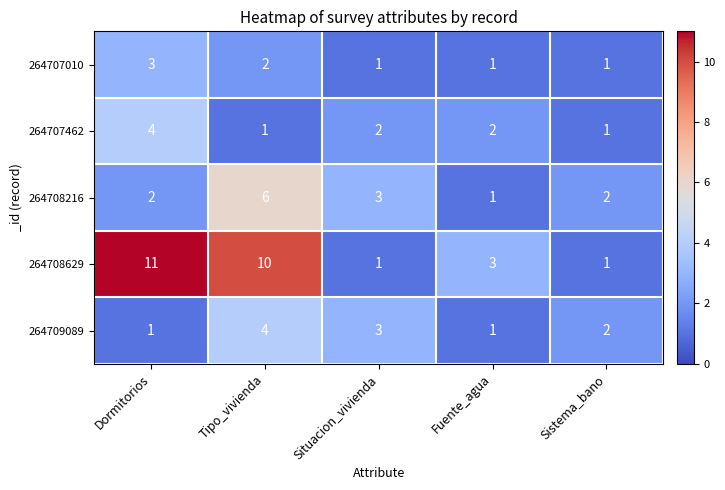

At how many categories does at least one series exceed 9?

2